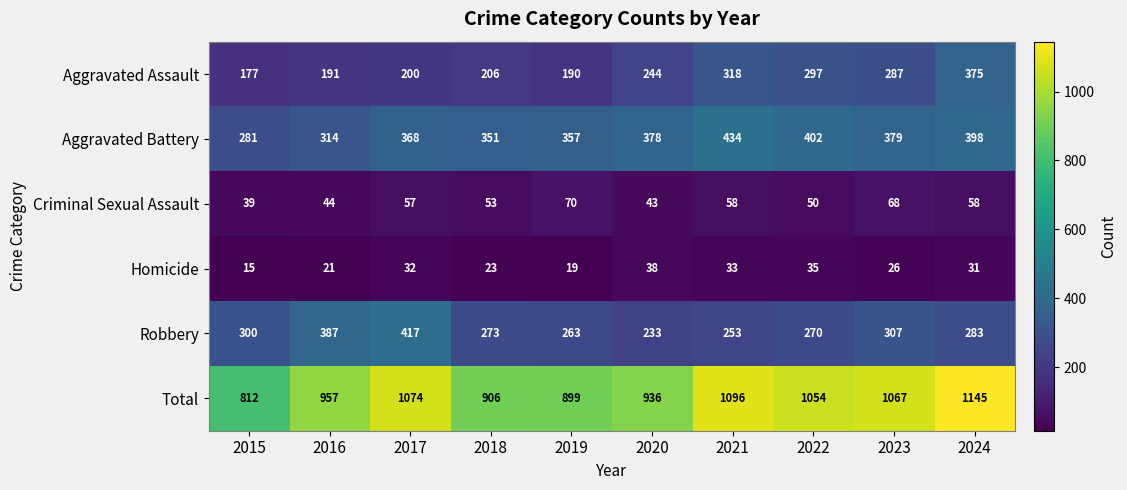

At how many categories does at least one series exceed 675?

10